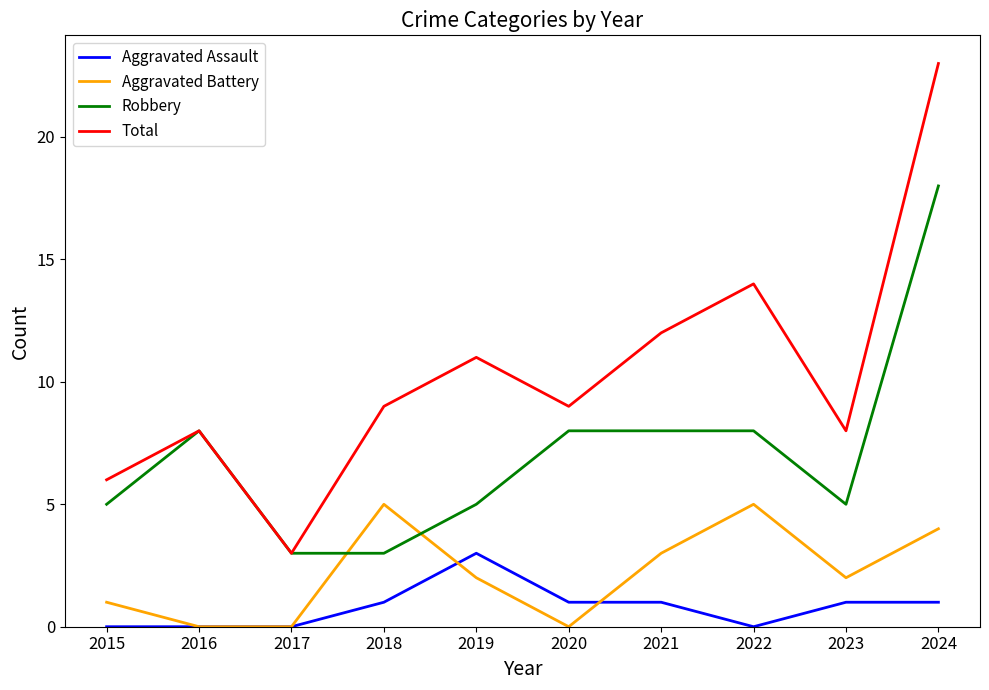

What is the sum of the Aggravated Assault values at 2016 and 2020?

1